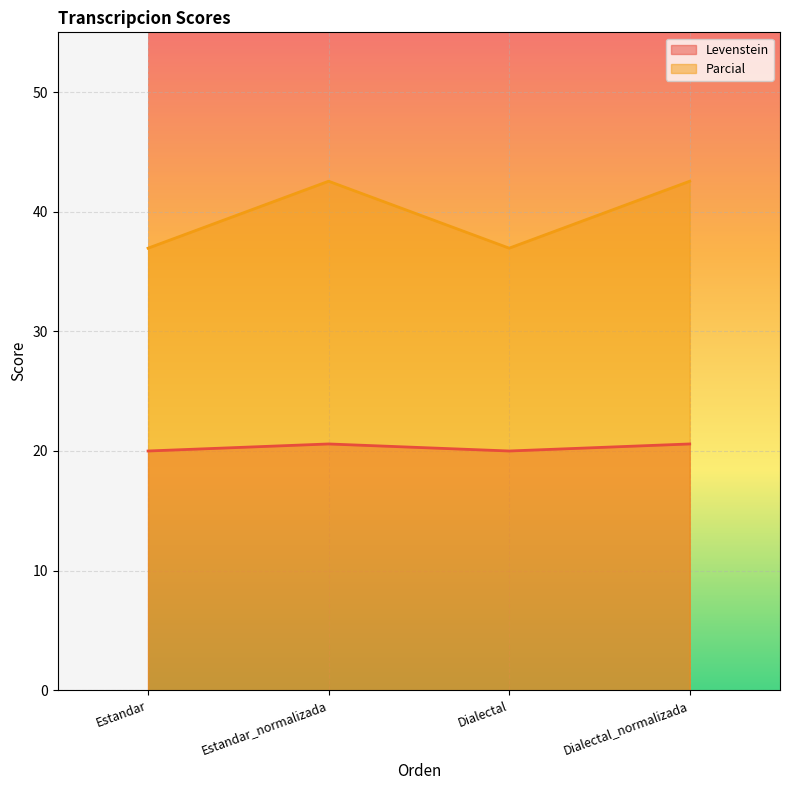

True or false: Parcial and Levenstein cross at least once.

False